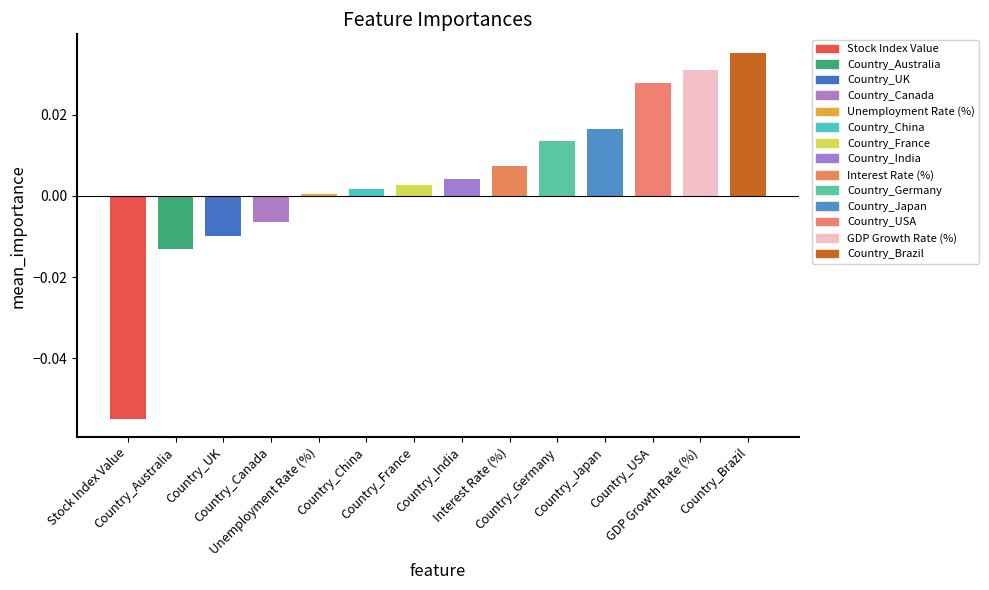

List the labels in order of value, largest first.

Country_Brazil, GDP Growth Rate (%), Country_USA, Country_Japan, Country_Germany, Interest Rate (%), Country_India, Country_France, Country_China, Unemployment Rate (%), Country_Canada, Country_UK, Country_Australia, Stock Index Value